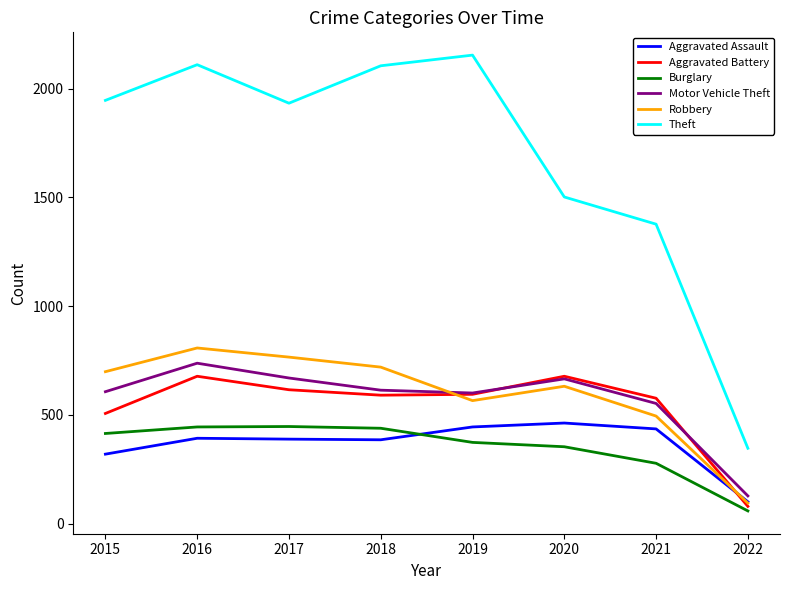

True or false: Theft and Robbery cross at least once.

False